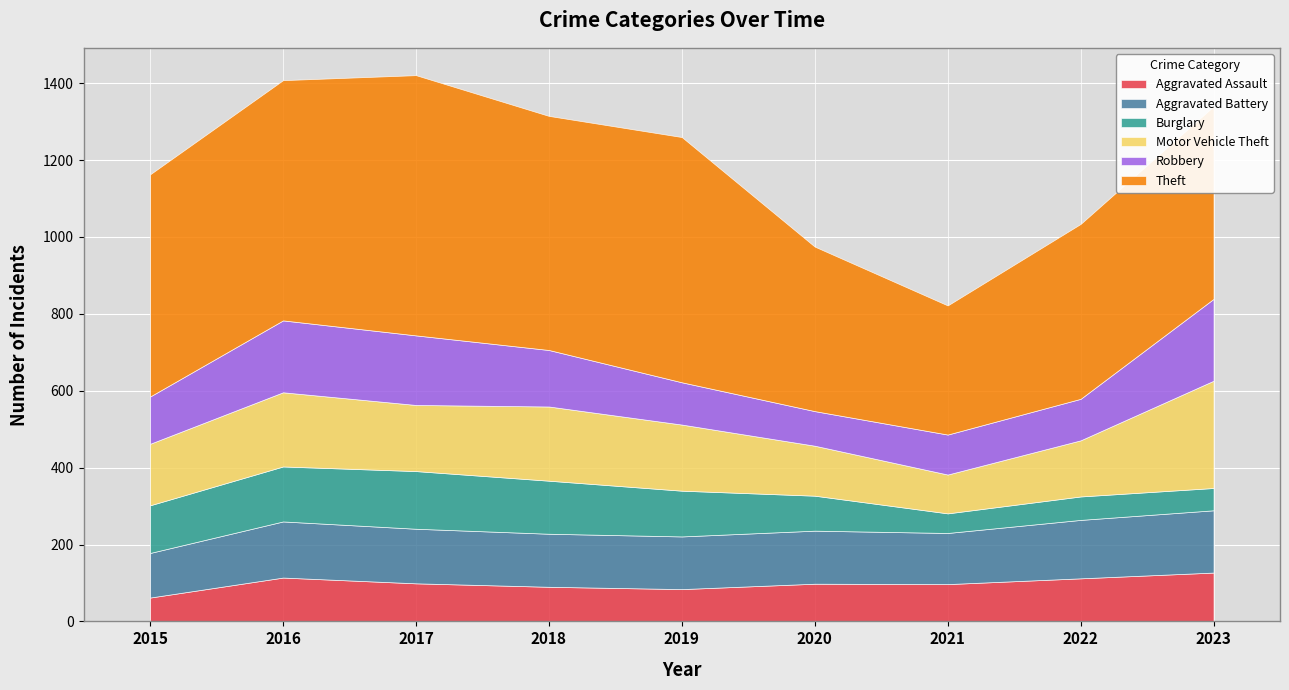

In Theft, how many points are lower than both neighbors (excluding endpoints)?

2